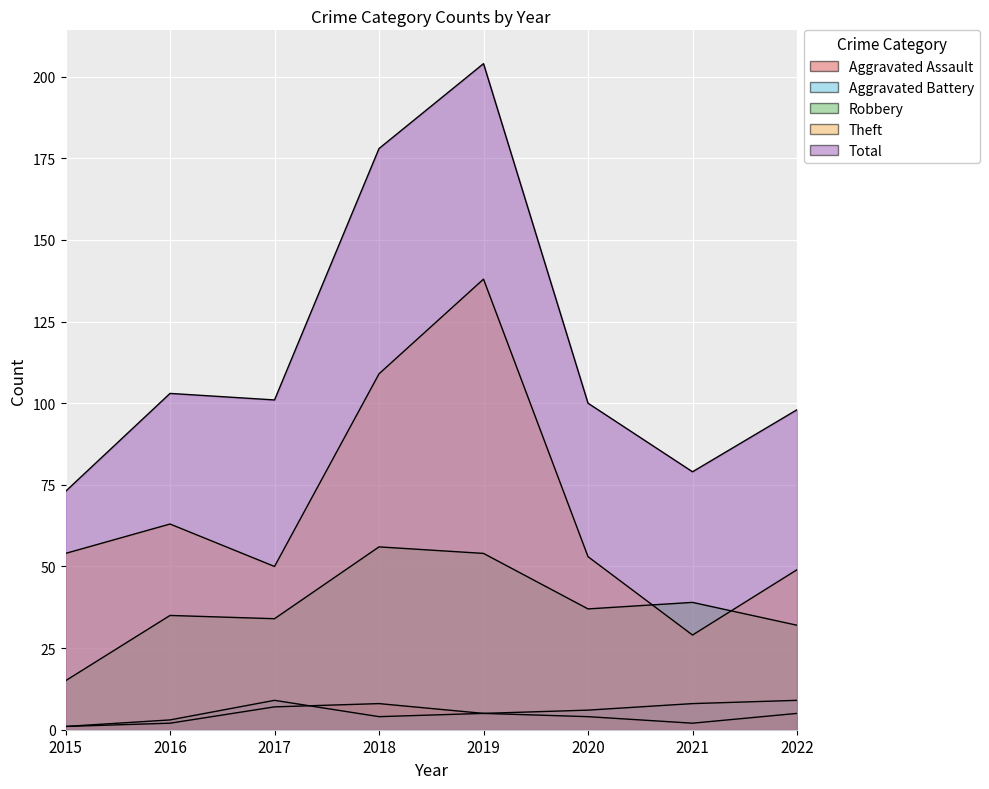

What is the difference between the maximum and minimum values in the Robbery series?

41